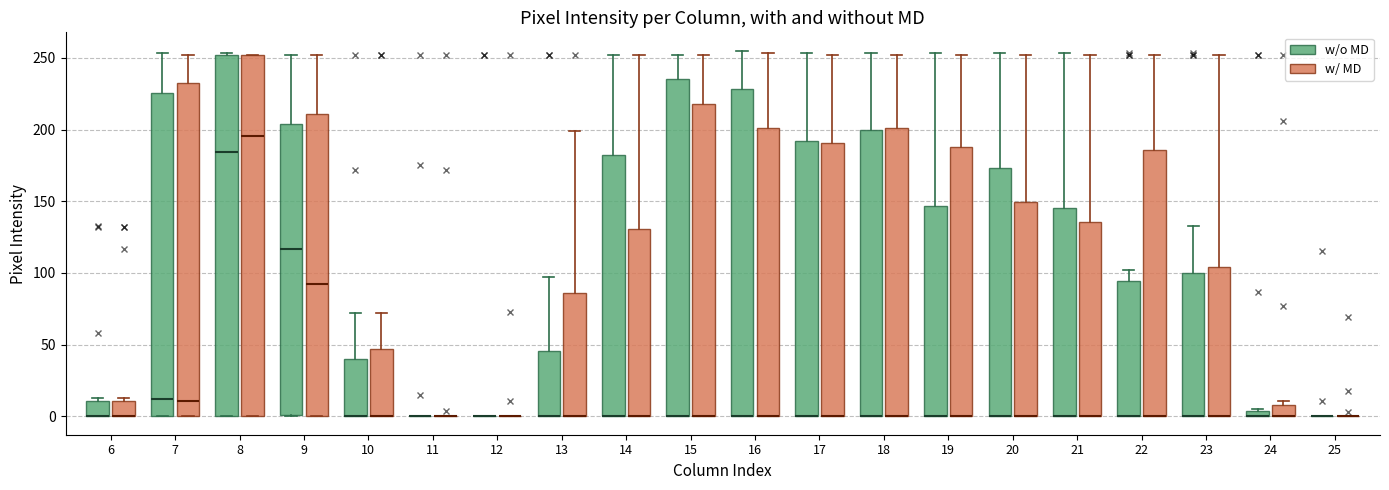

Where is the lower edge of the box for 15 (w/ MD) on the y-axis? The values are not printed on the chart, so give them approximately, as read against the axis.

0